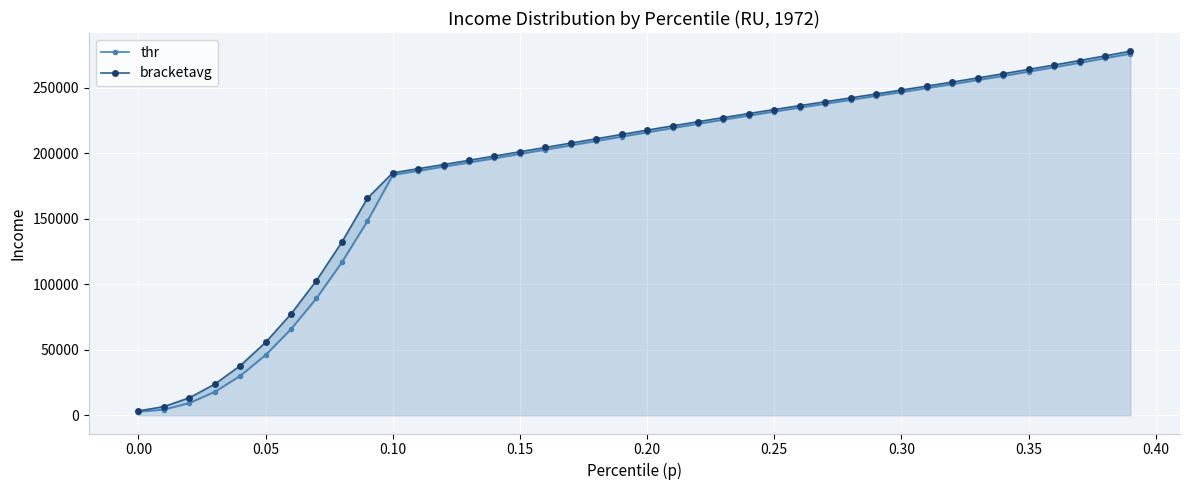

What is the minimum value for thr?

2846.3